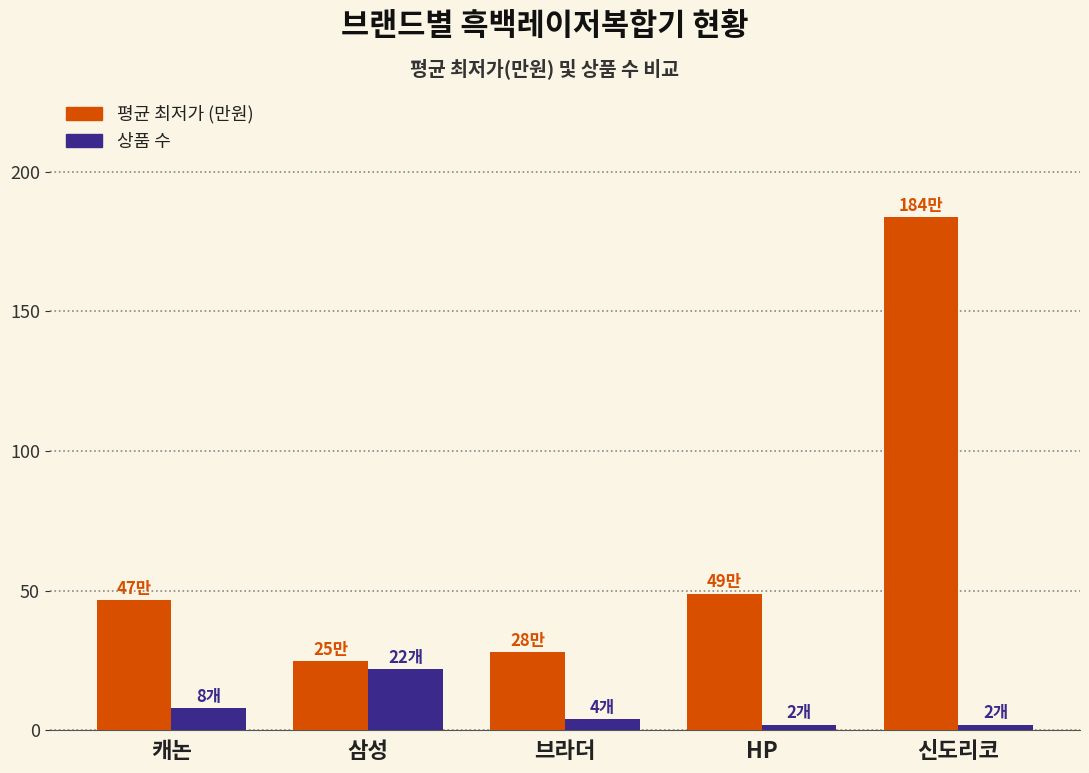

Reading left to right, extract all data points from this chart.

평균 최저가 (만원): 46.7	24.7	27.9	48.9	183.7
상품 수: 8.0	22.0	4.0	2.0	2.0